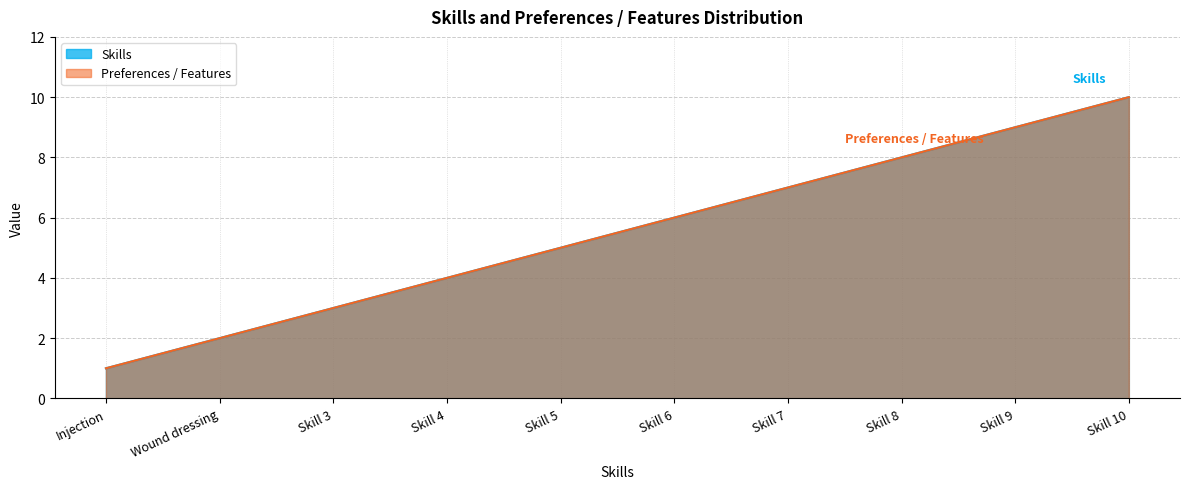

What is the maximum value for Skills?

10